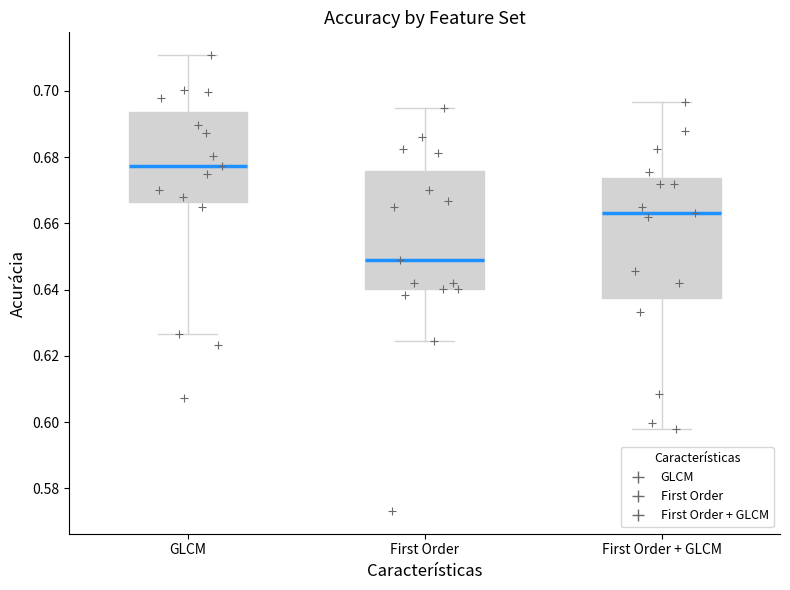

Reading left to right, transcribe this box plot: for each box, give where its median line is, the range the box spans, and where its two whiskers end, as read against the y-axis. The values are not printed on the chart, so give them approximately, as read against the axis.

GLCM: median 0.678, box 0.666 to 0.694, whiskers 0.626 to 0.710
First Order: median 0.650, box 0.640 to 0.676, whiskers 0.624 to 0.694
First Order + GLCM: median 0.664, box 0.638 to 0.674, whiskers 0.598 to 0.696